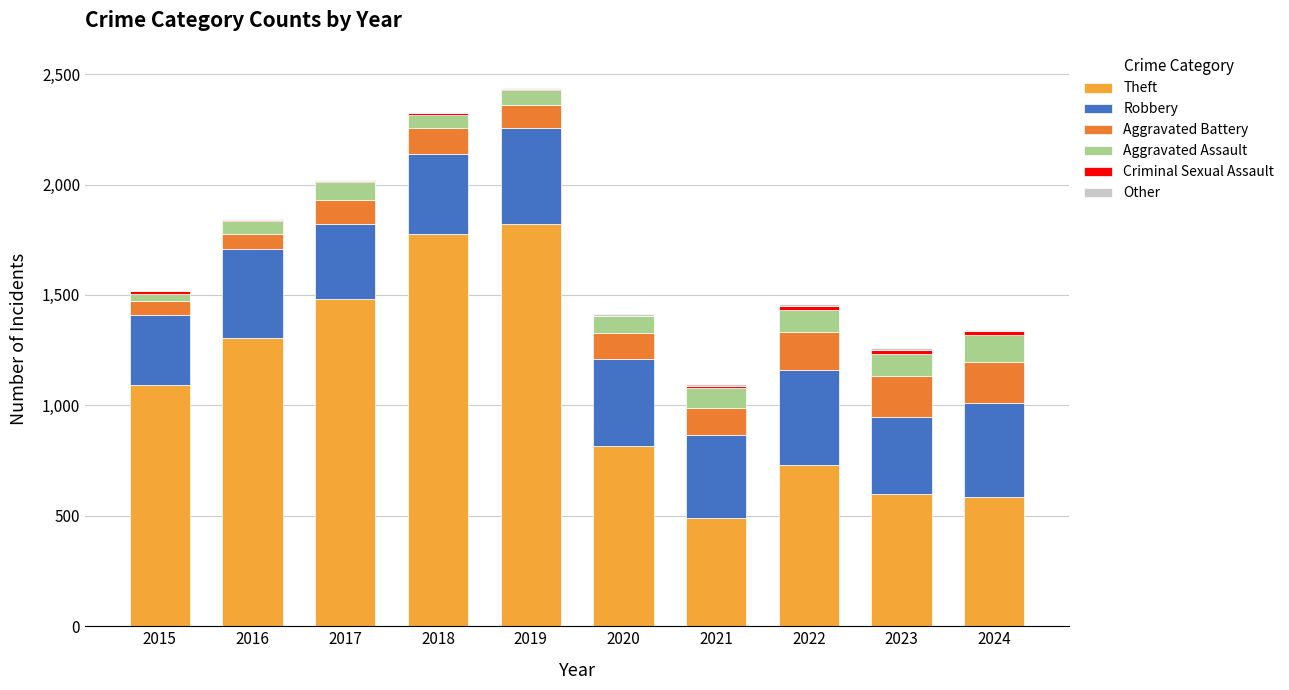

Does the chart contain stacked bars?

Yes